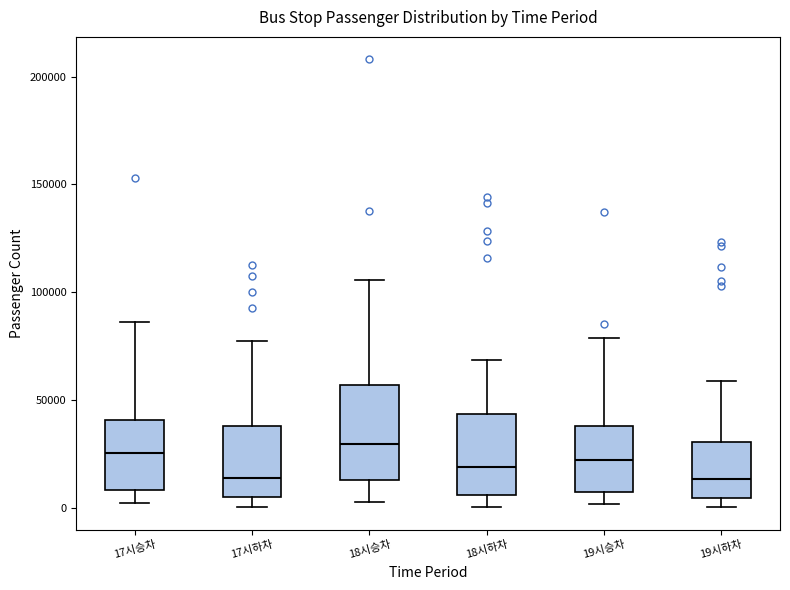

Where does the lower whisker of the box for 18시하차 end on the y-axis? The values are not printed on the chart, so give them approximately, as read against the axis.

0